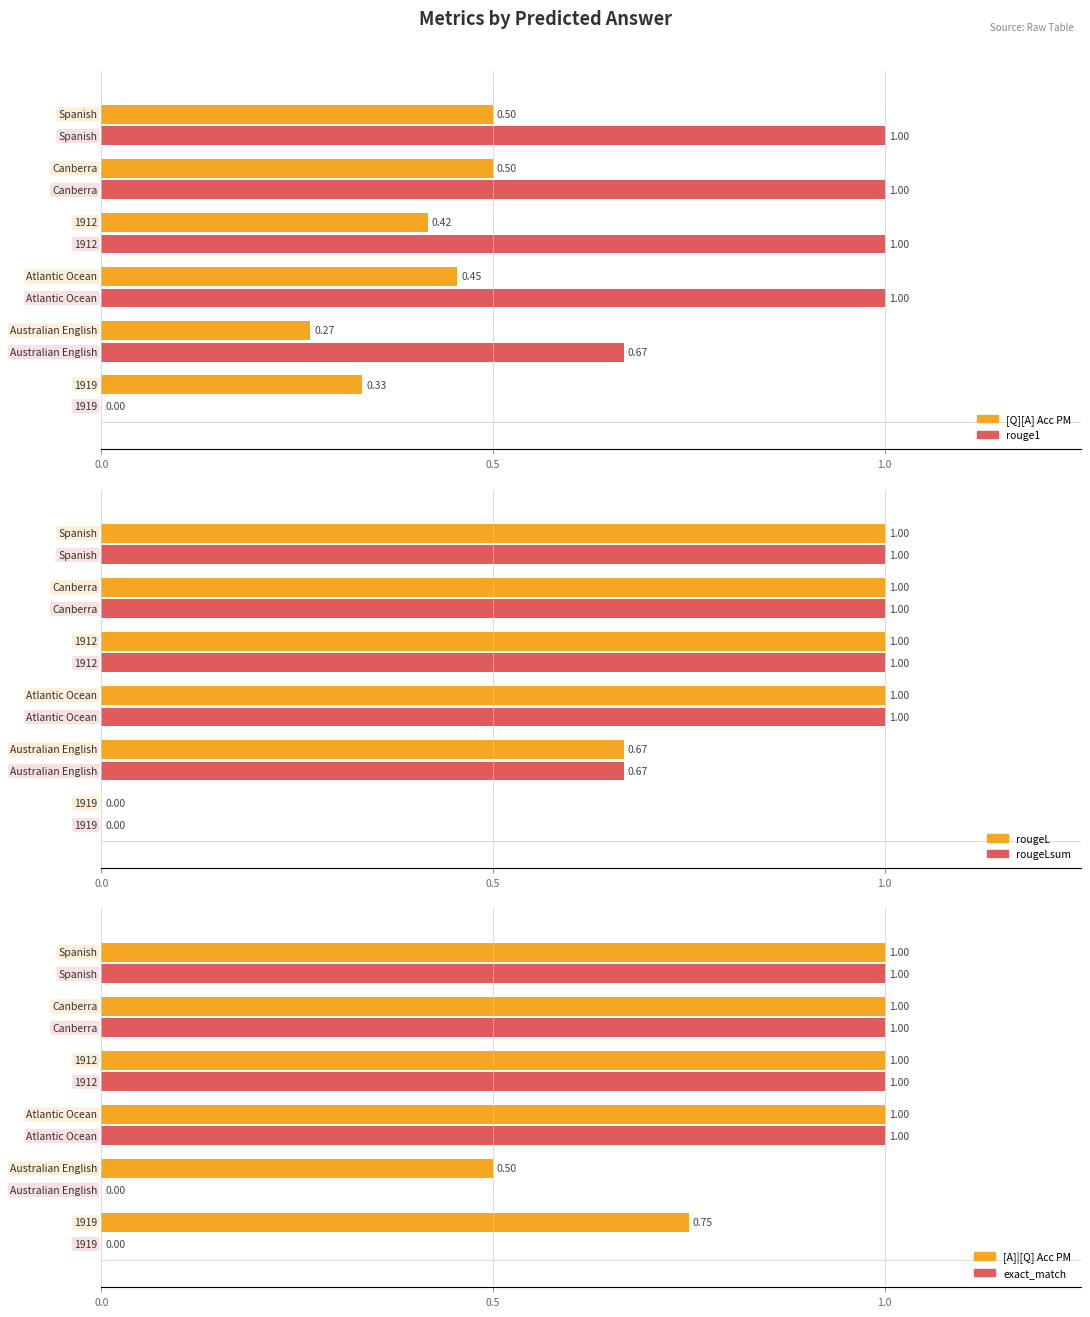

Is the value of [A]|[Q] Acc PM at 1919 greater than the value of exact_match at Atlantic Ocean?

No